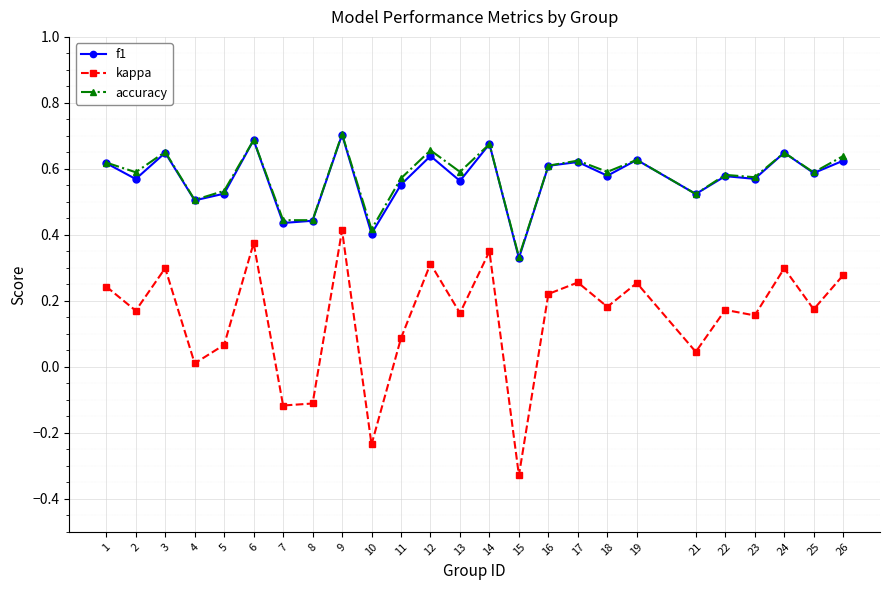

At which category does the chart reach its peak across all series?

9